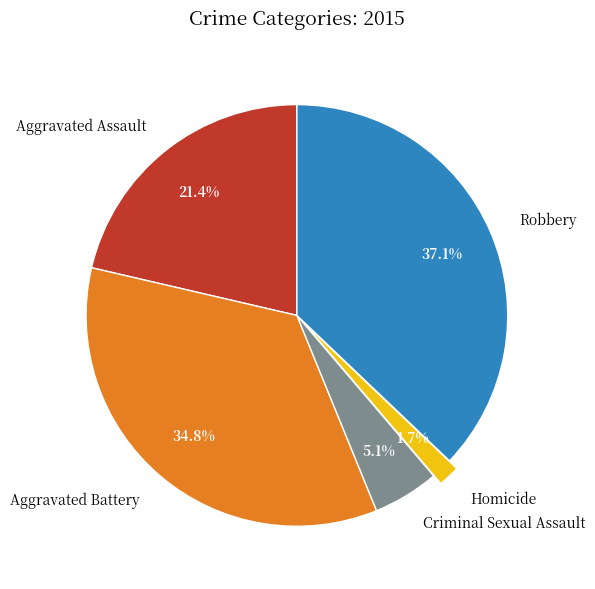

Is there any slice that represents more than half of the pie?

No